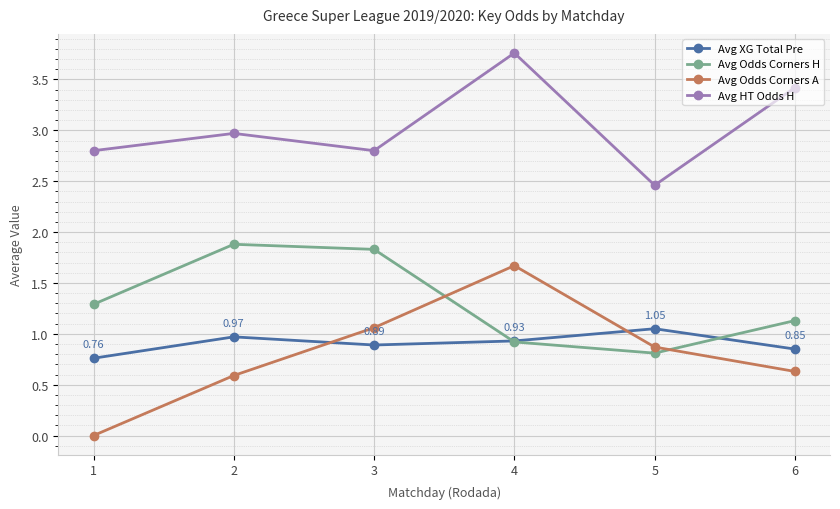

What is the highest value of the Avg Odds Corners H series?

1.9